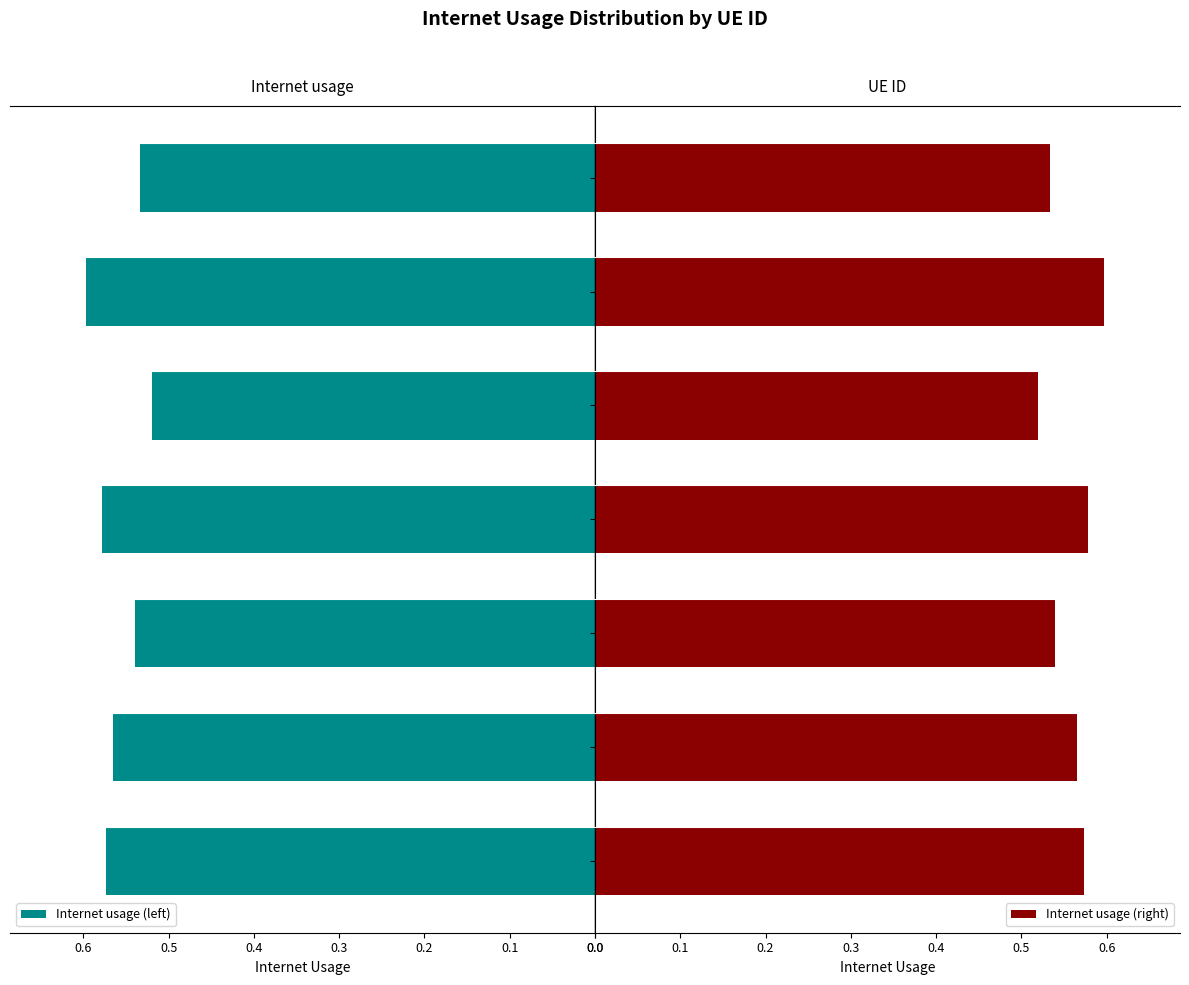

Which category has the lowest value in the Internet usage (left) series?

1167873